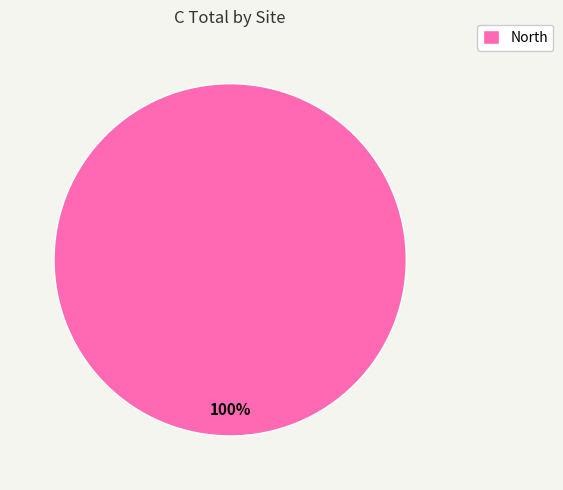

Is there any slice that represents more than half of the pie?

Yes